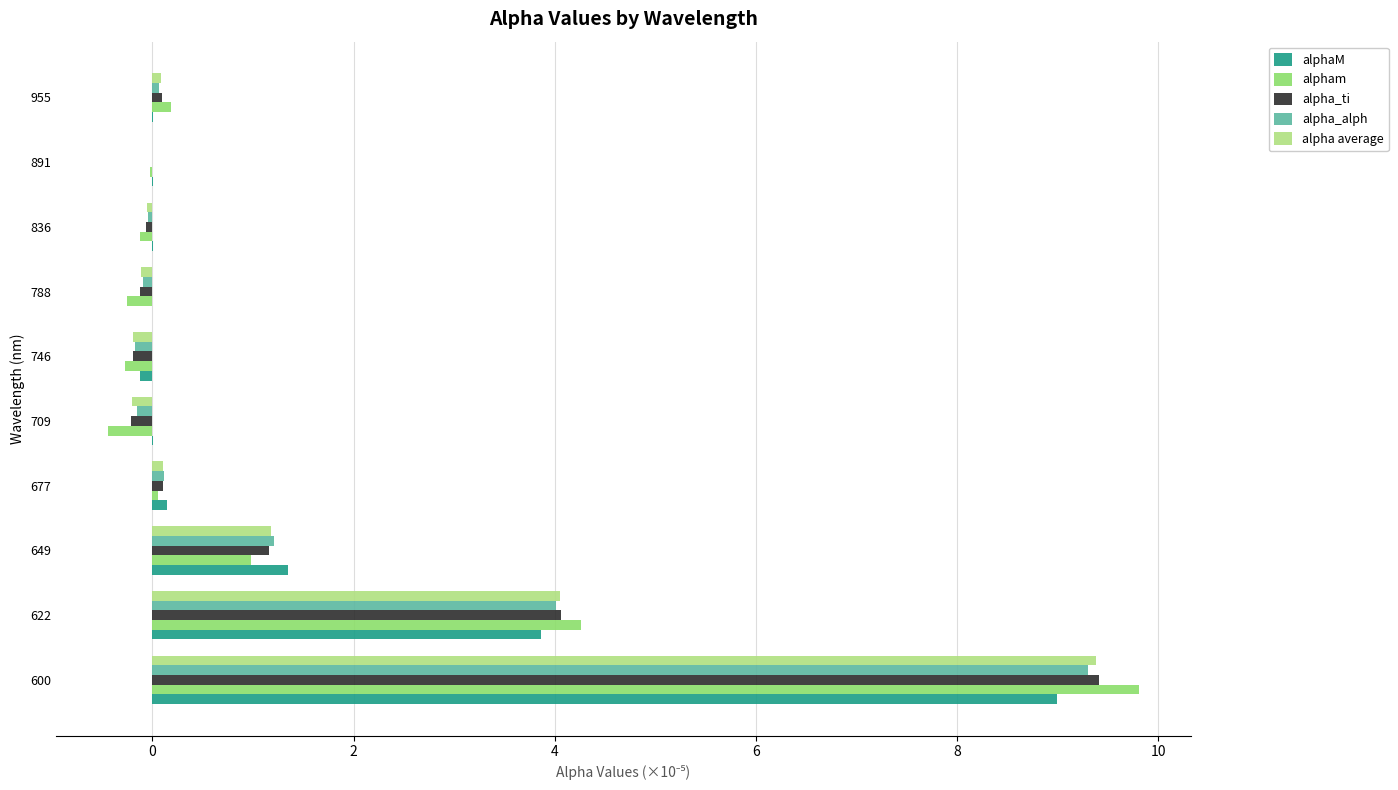

Which series has the largest range (max minus min)?

alpham